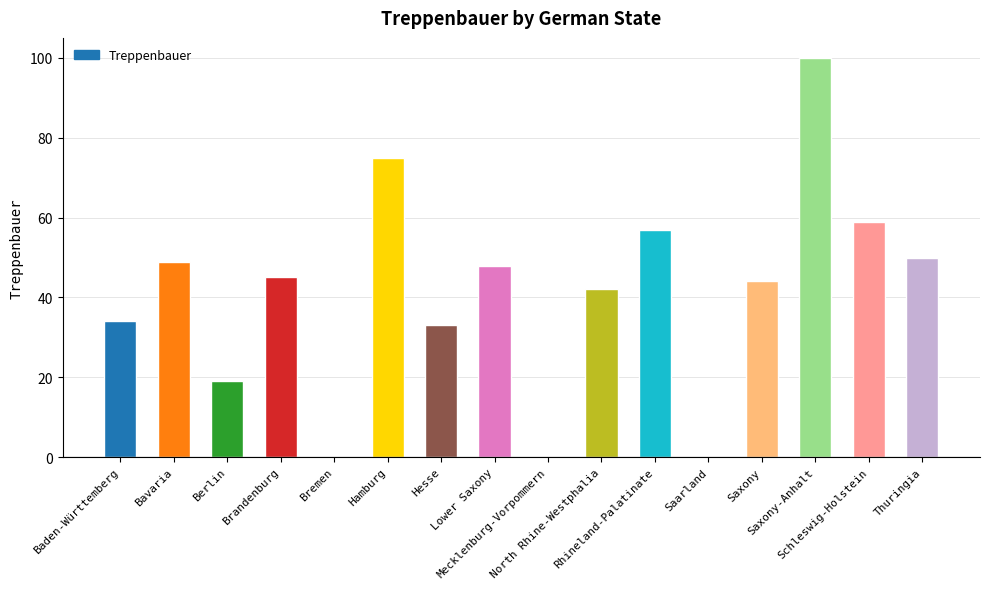

What is the sum of all values?

655